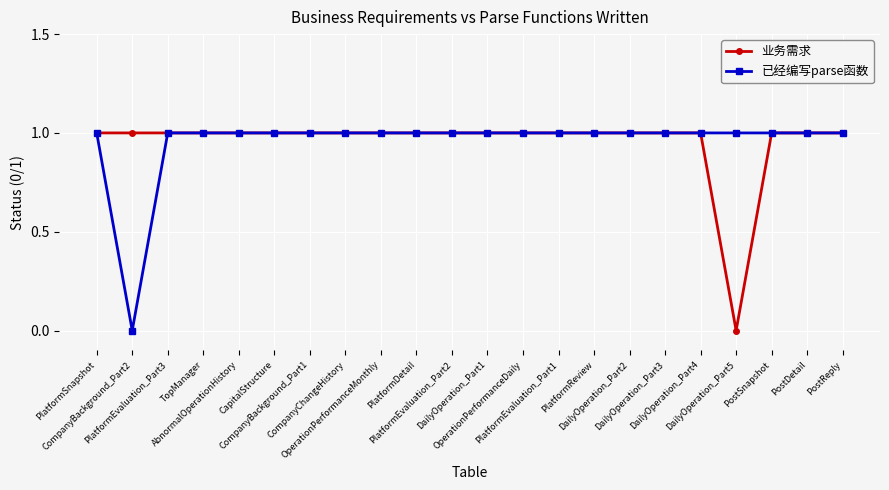

The value of 已经编写parse函数 at CapitalStructure is 2. True or false?

False